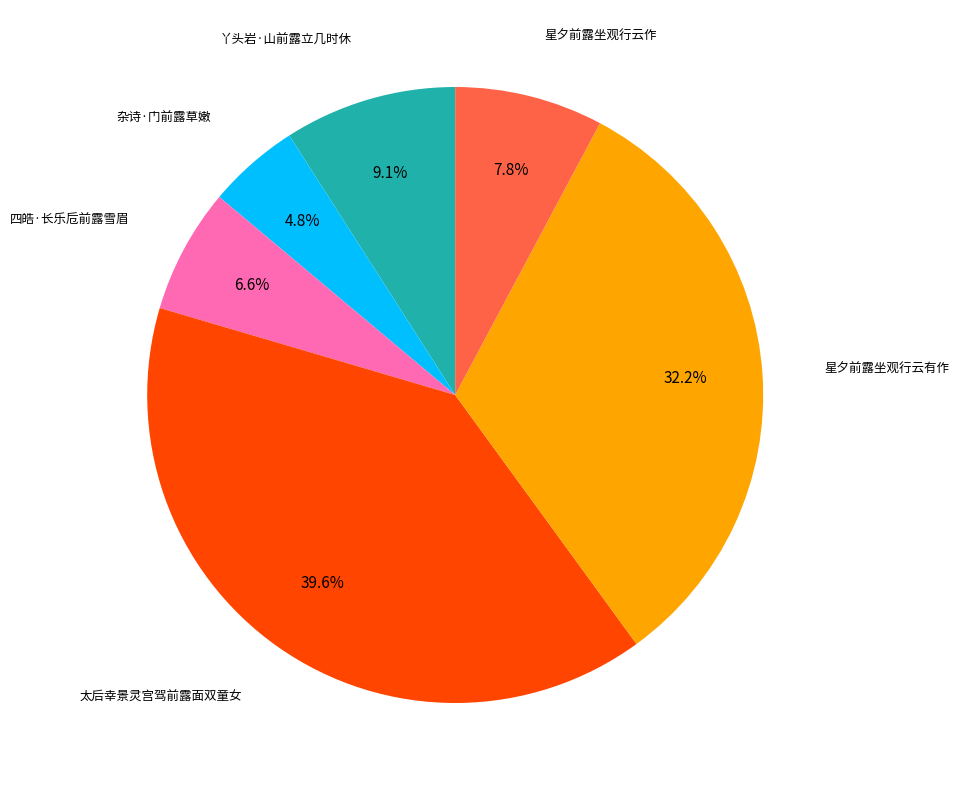

Does any single category account for the majority?

No